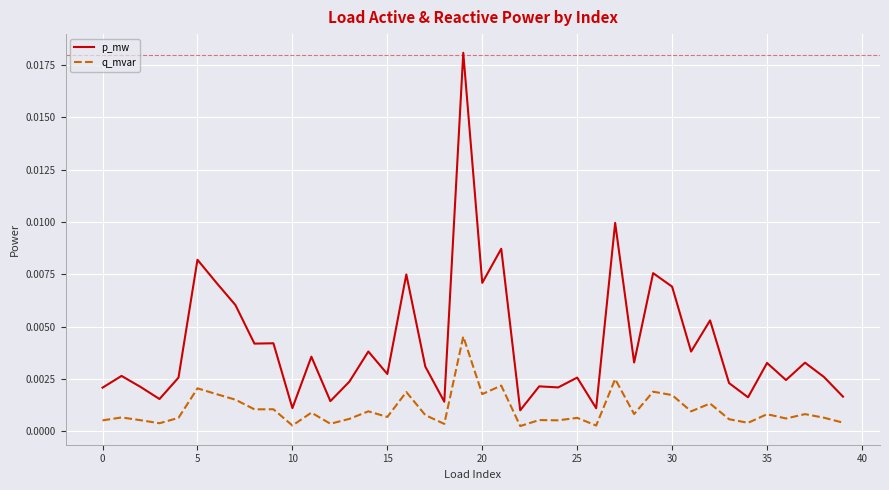

True or false: p_mw and q_mvar intersect in this chart.

False